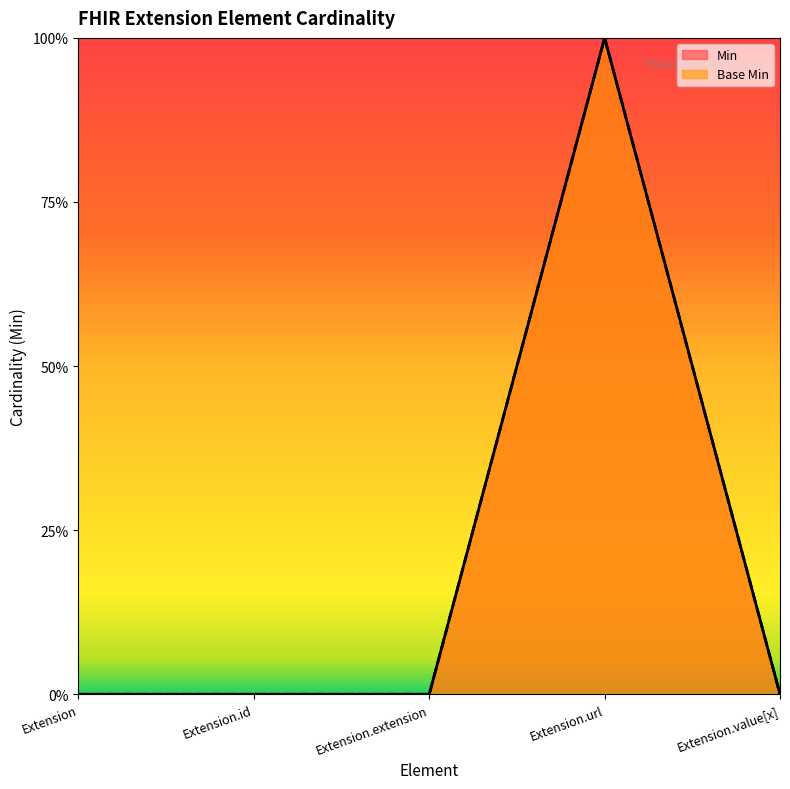

What is the difference between the maximum and minimum values in the Base Min series?

1